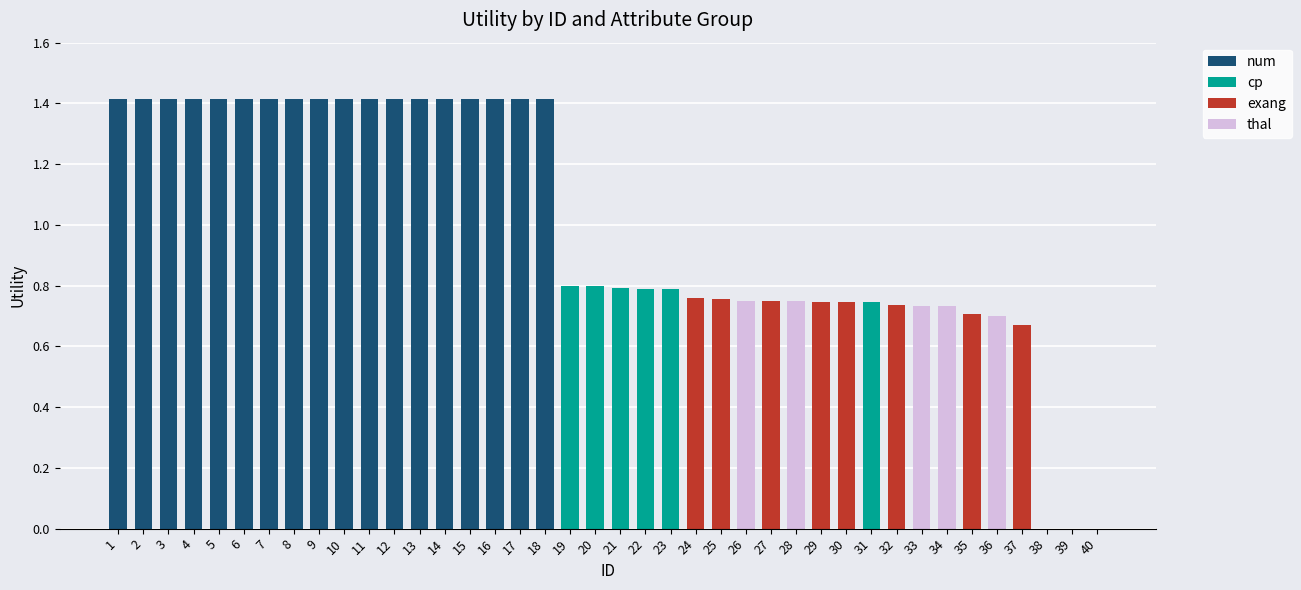

The value of num at 27 is 0.0. True or false?

True